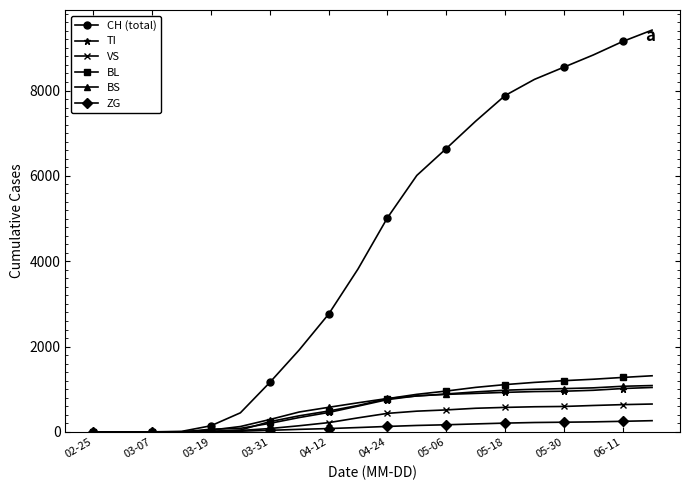

What is the greatest value displayed?

9416